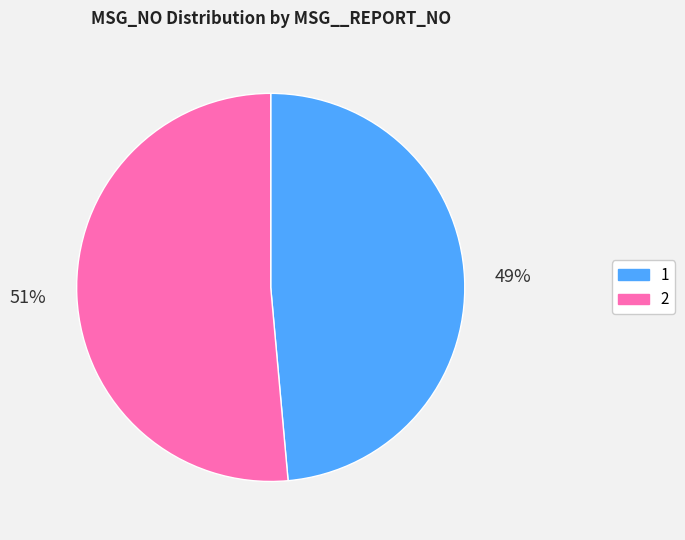

Which slice represents more than half of the pie?

2